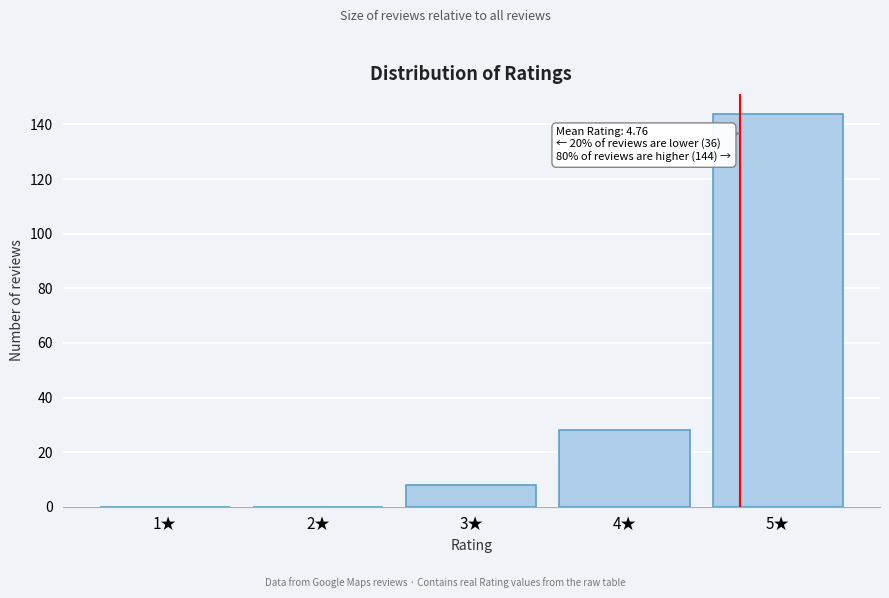

Reading left to right, extract all data points from this chart.

1★=0	2★=0	3★=8	4★=28	5★=144